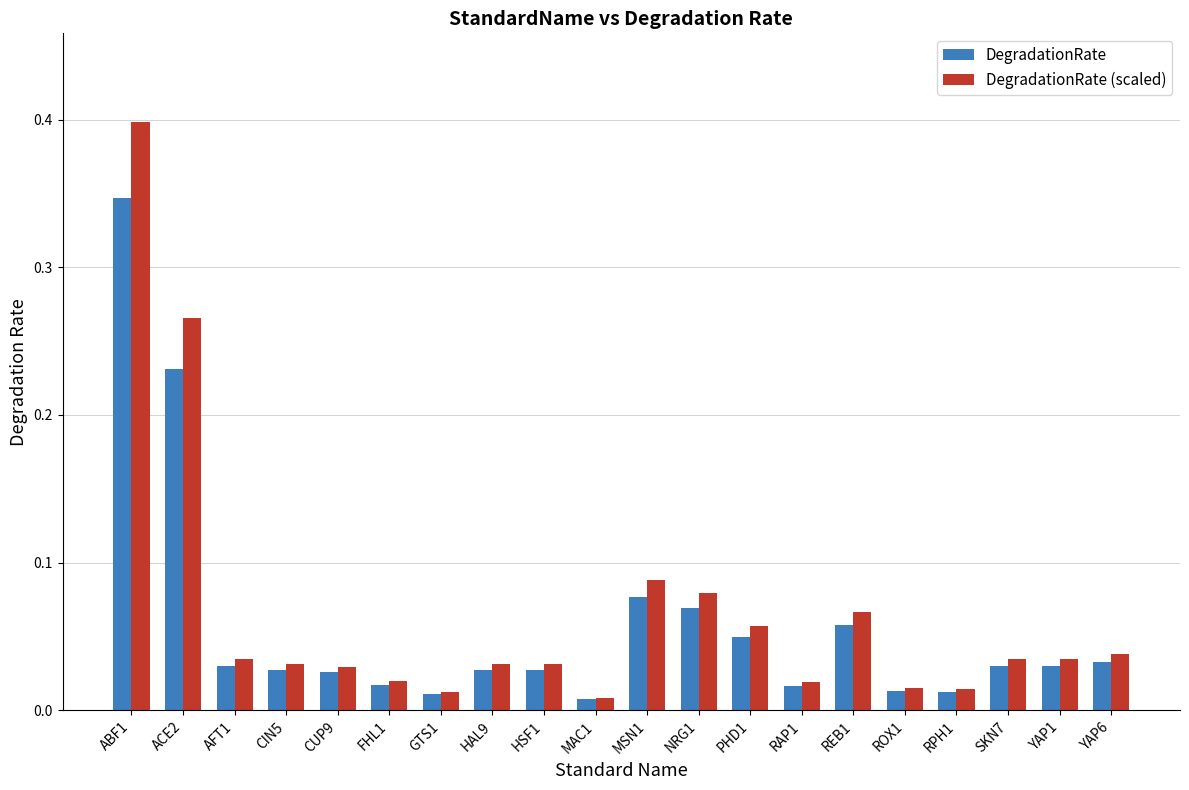

What is the sum of all DegradationRate (scaled) values?

1.3